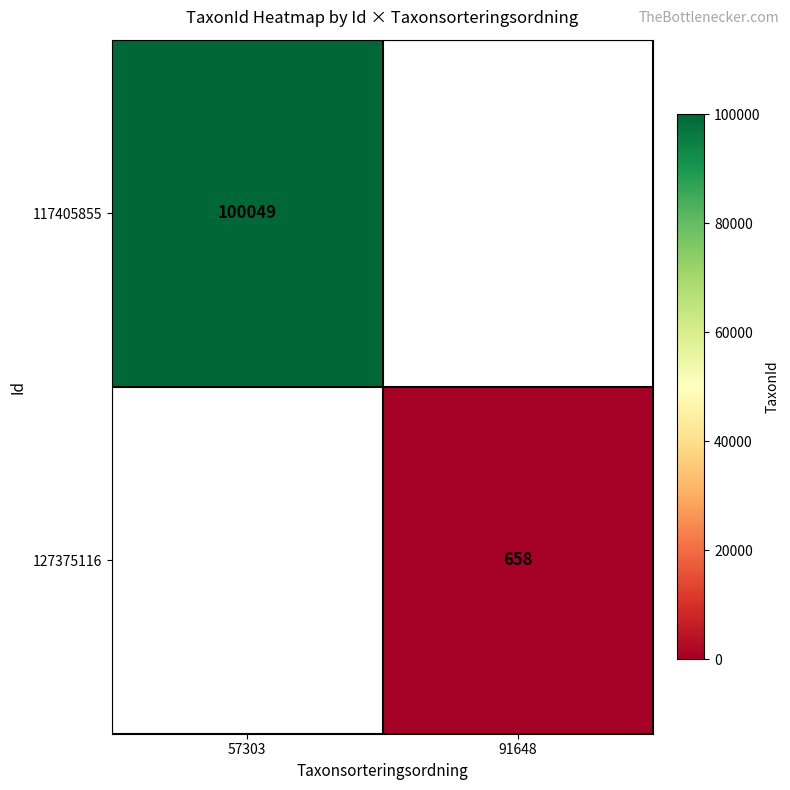

Is it true that 127375116 equals 225 at 91648?

False